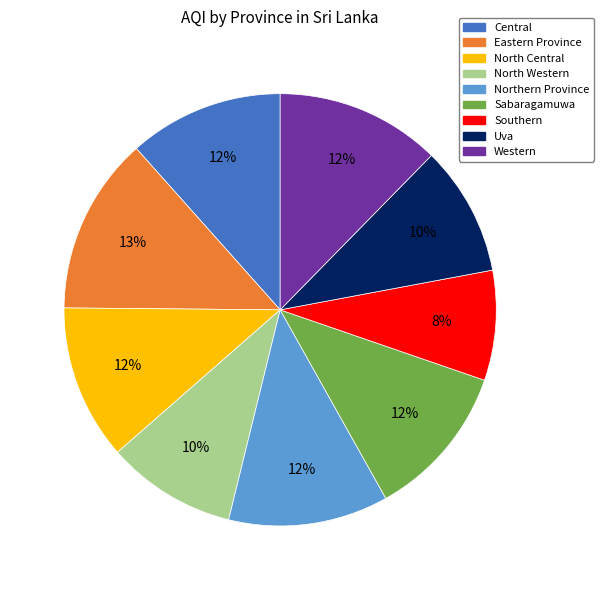

What percentage is the Western slice, to the nearest percent?

12%